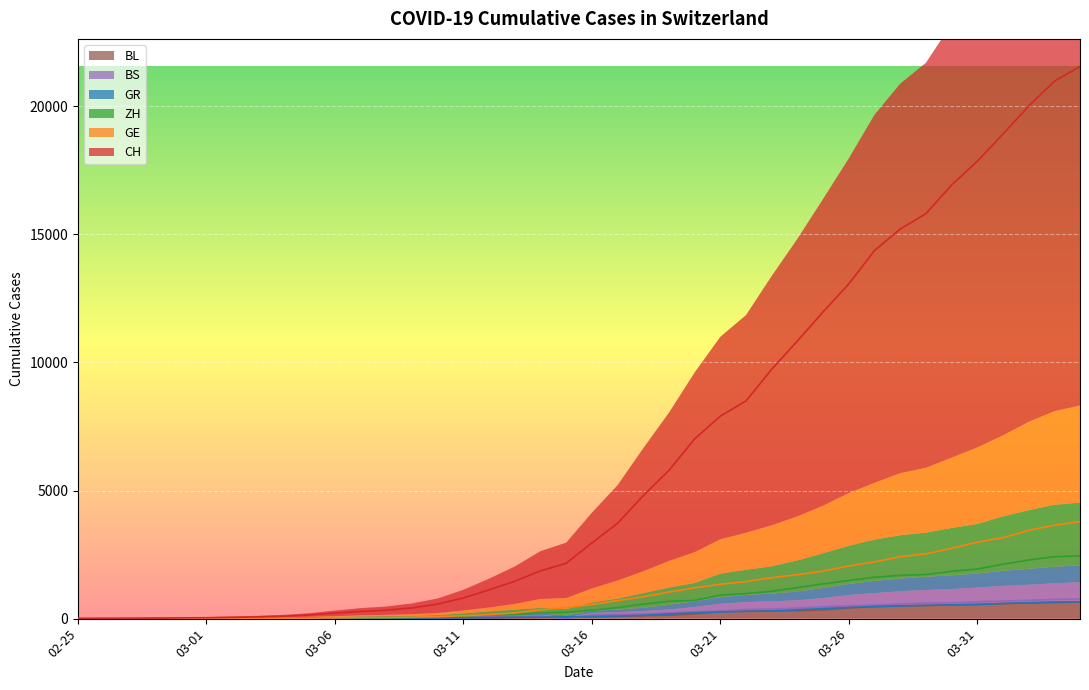

What are all the series names shown in the legend?

CH, GE, ZH, GR, BS, BL